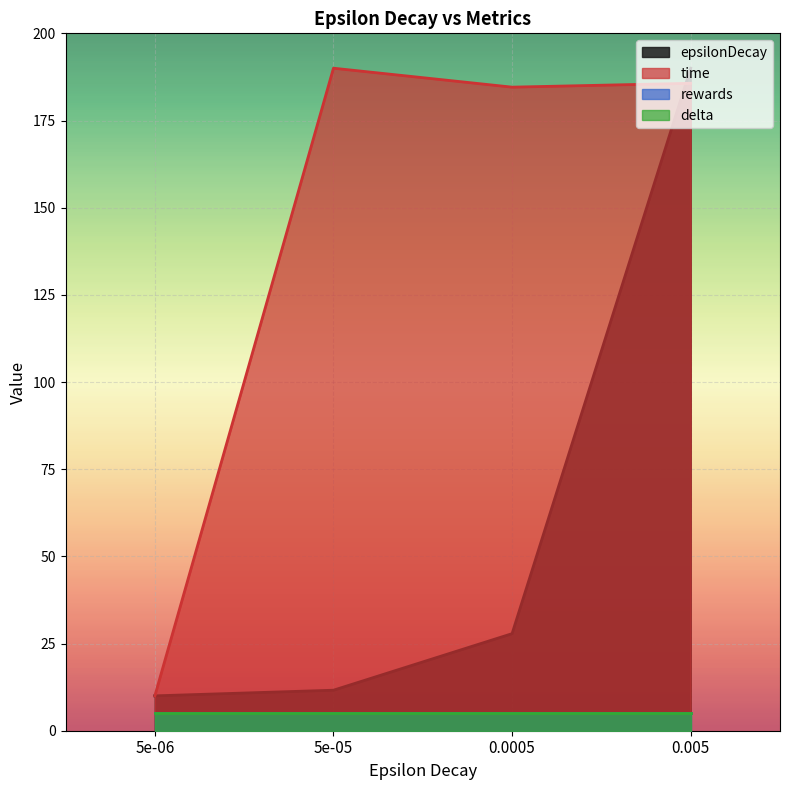

True or false: epsilonDecay has a value of 43.3 at 0.0005.

False